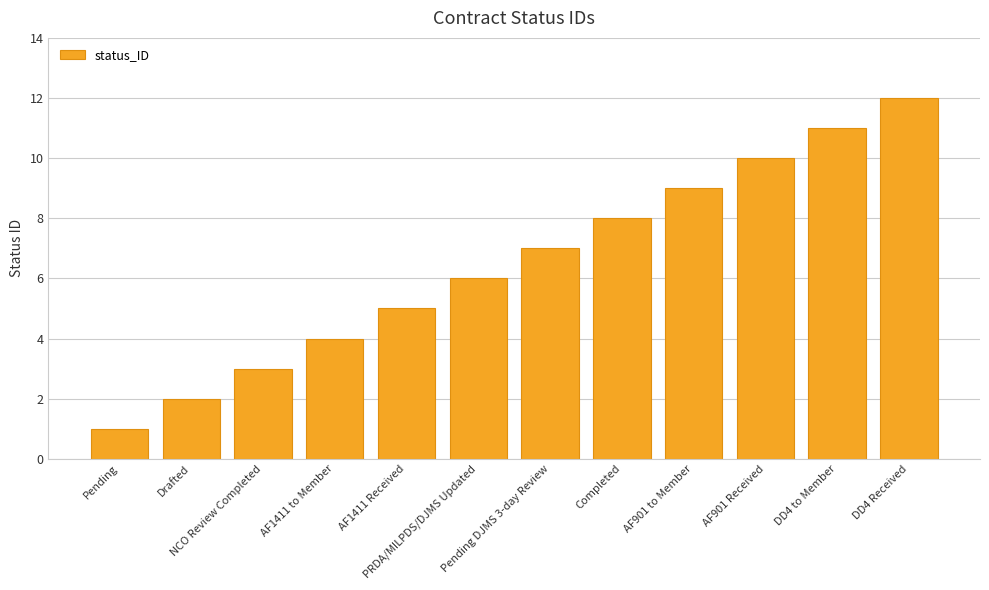

Between AF901 to Member and AF901 Received, which is larger?

AF901 Received